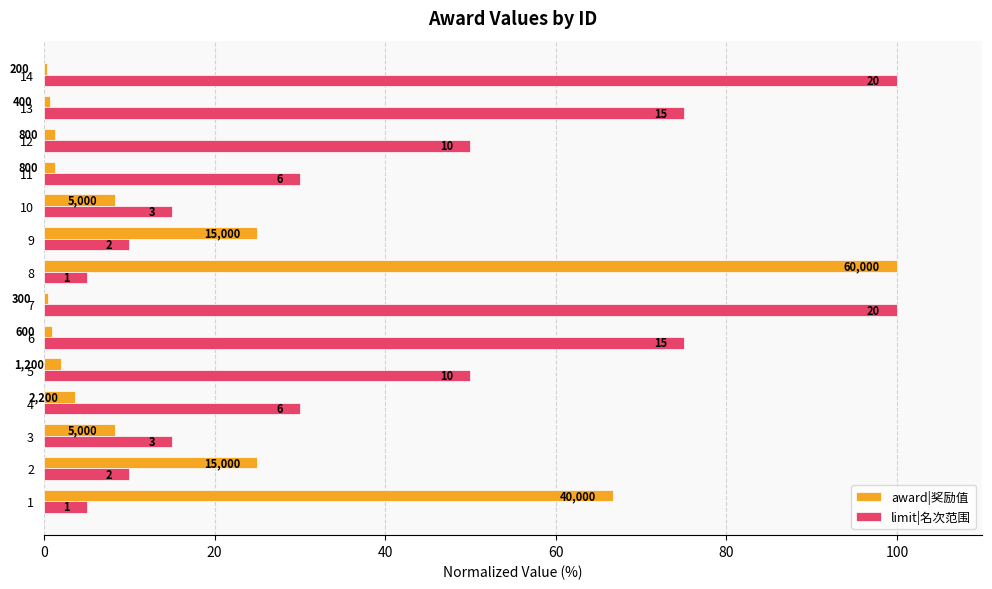

What are all the series names shown in the legend?

award|奖励值, limit|名次范围